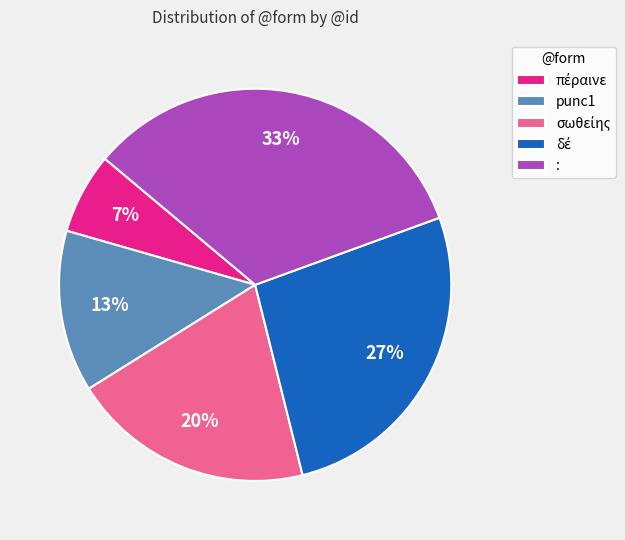

Which category has the biggest portion of the pie?

: